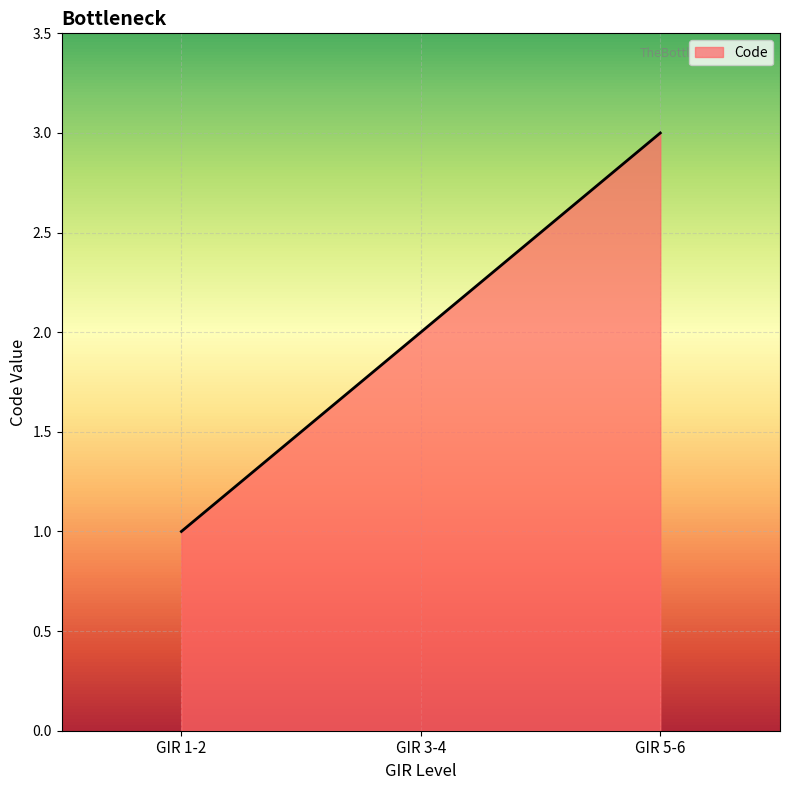

Rank the categories by value from highest to lowest.

GIR 5-6, GIR 3-4, GIR 1-2